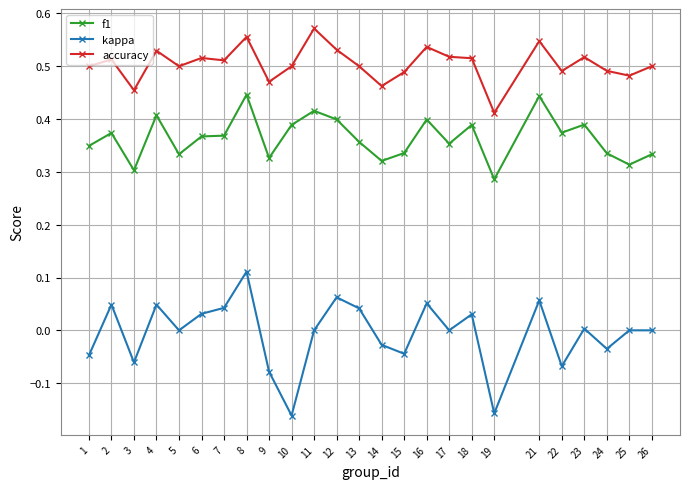

Which series has the largest range (max minus min)?

kappa